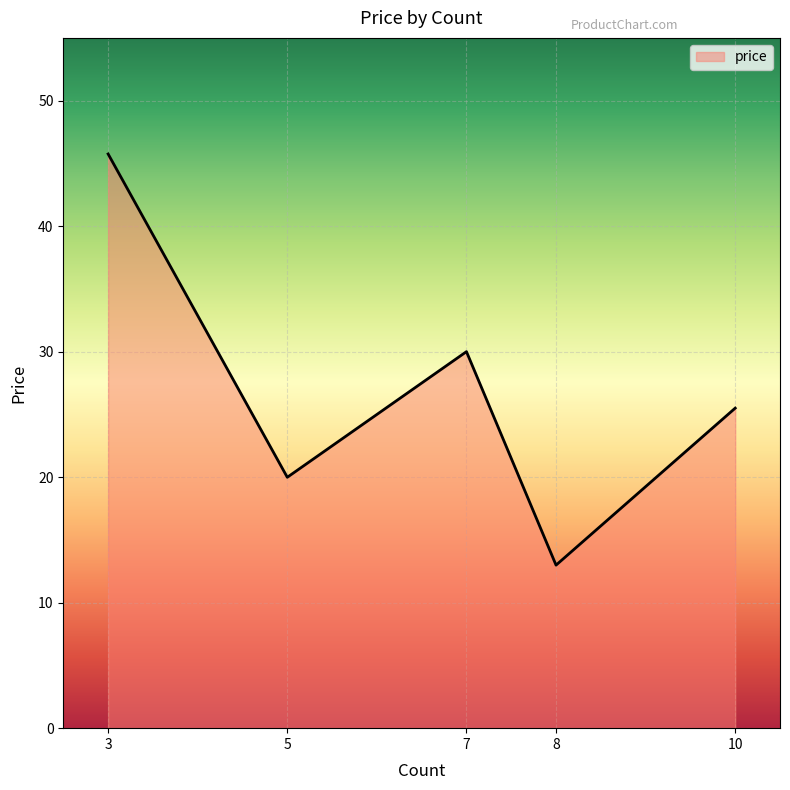

The value at 10 is 39.2. True or false?

False